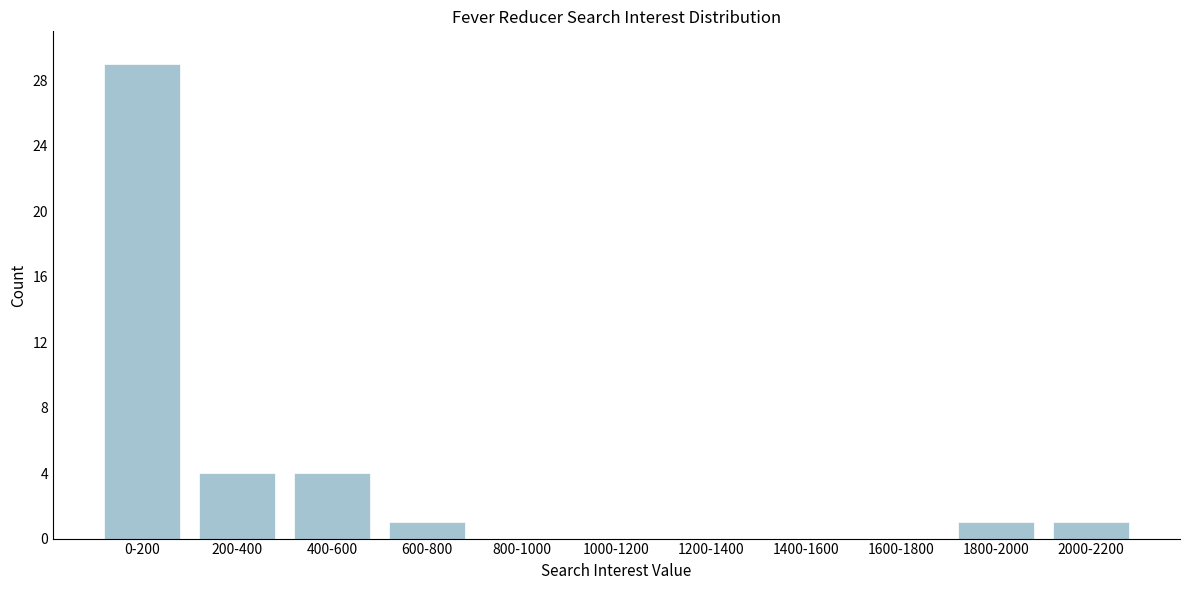

Reading right to left, extract all data points from this chart.

2000-2200=1	1800-2000=1	1600-1800=0	1400-1600=0	1200-1400=0	1000-1200=0	800-1000=0	600-800=1	400-600=4	200-400=4	0-200=29